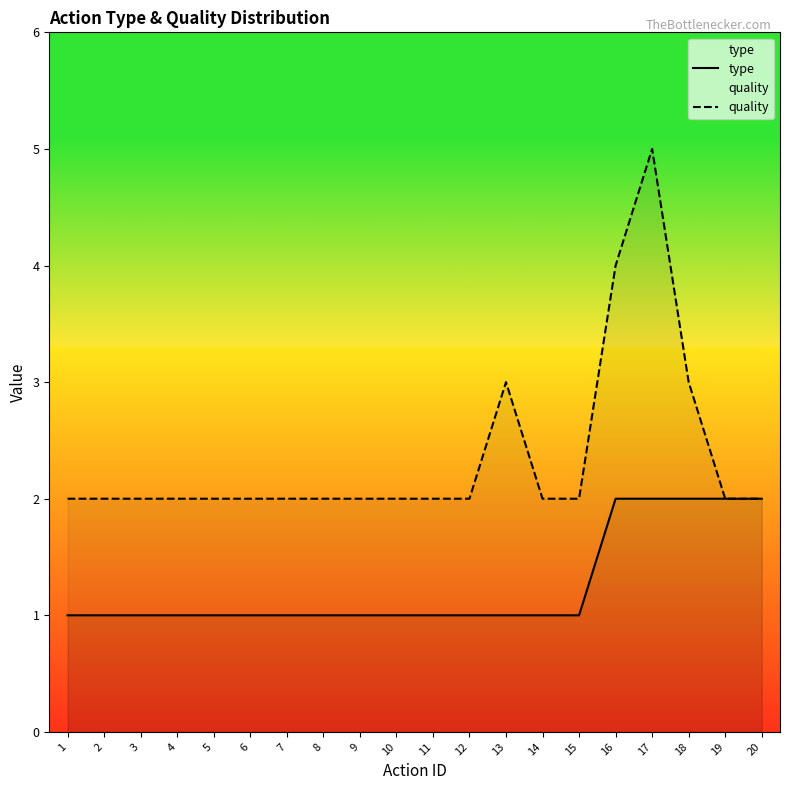

What are all the series names shown in the legend?

type, quality